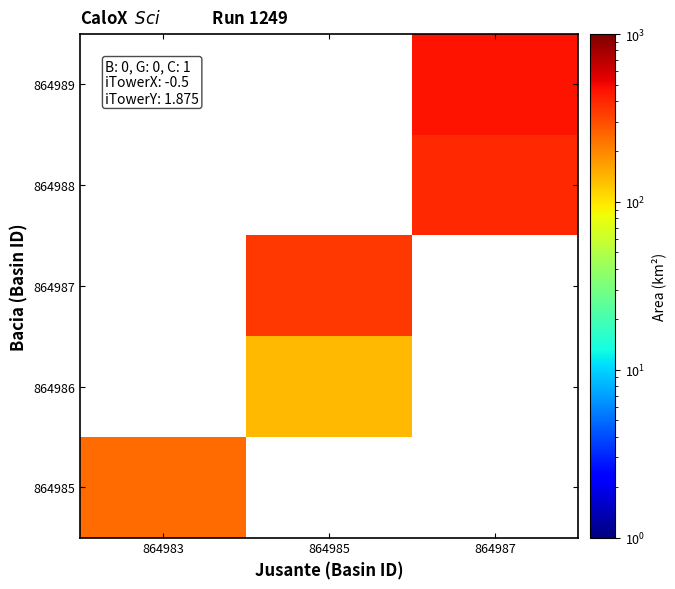

At 864987, list the series in order from smallest to largest.

864988, 864987, 864986, 864985, 864989